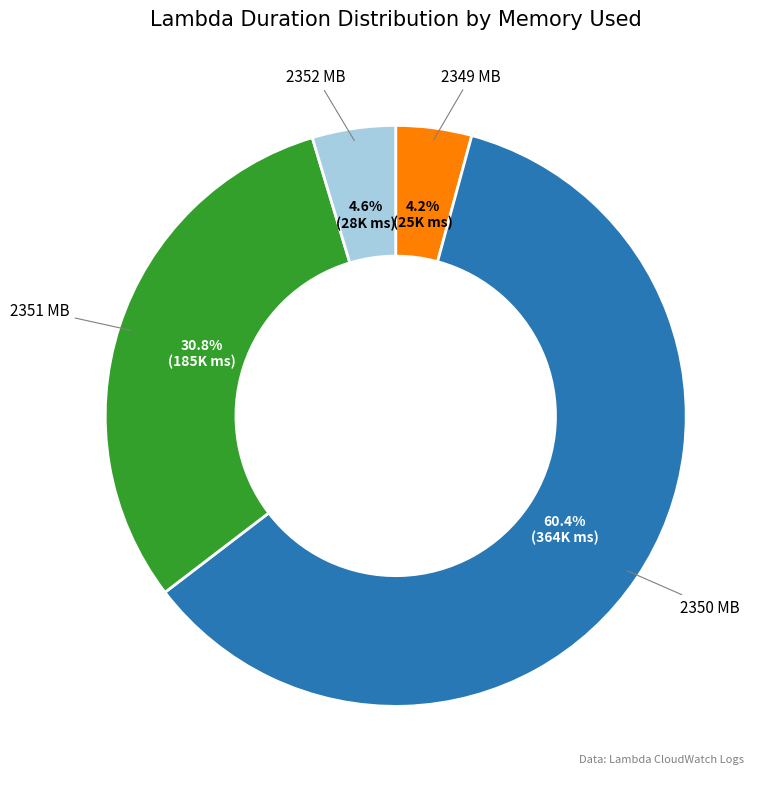

How many segments does this pie chart have?

4